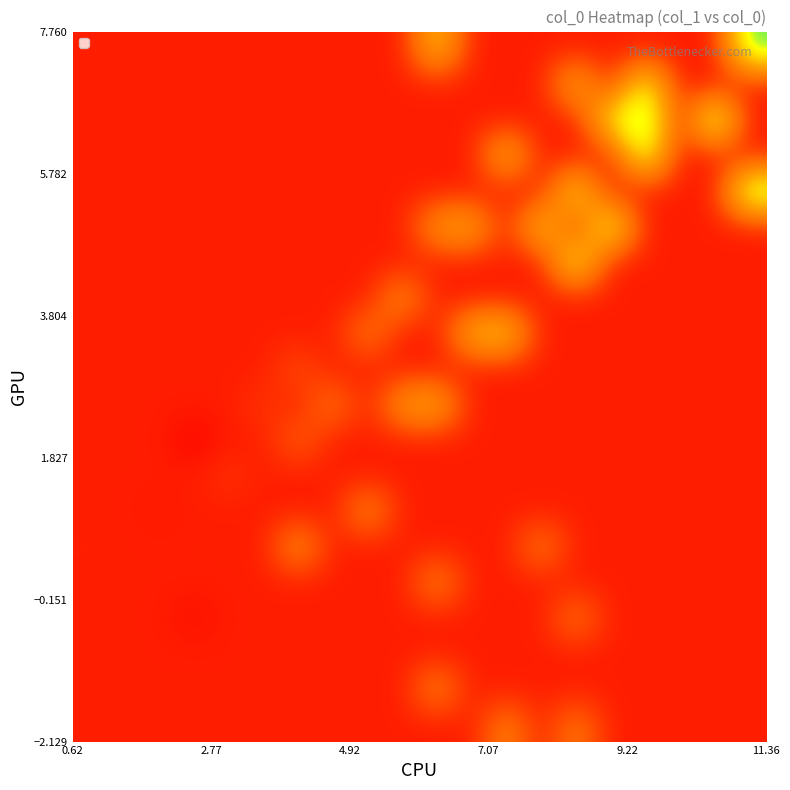

What is the smallest value displayed?

-1.3